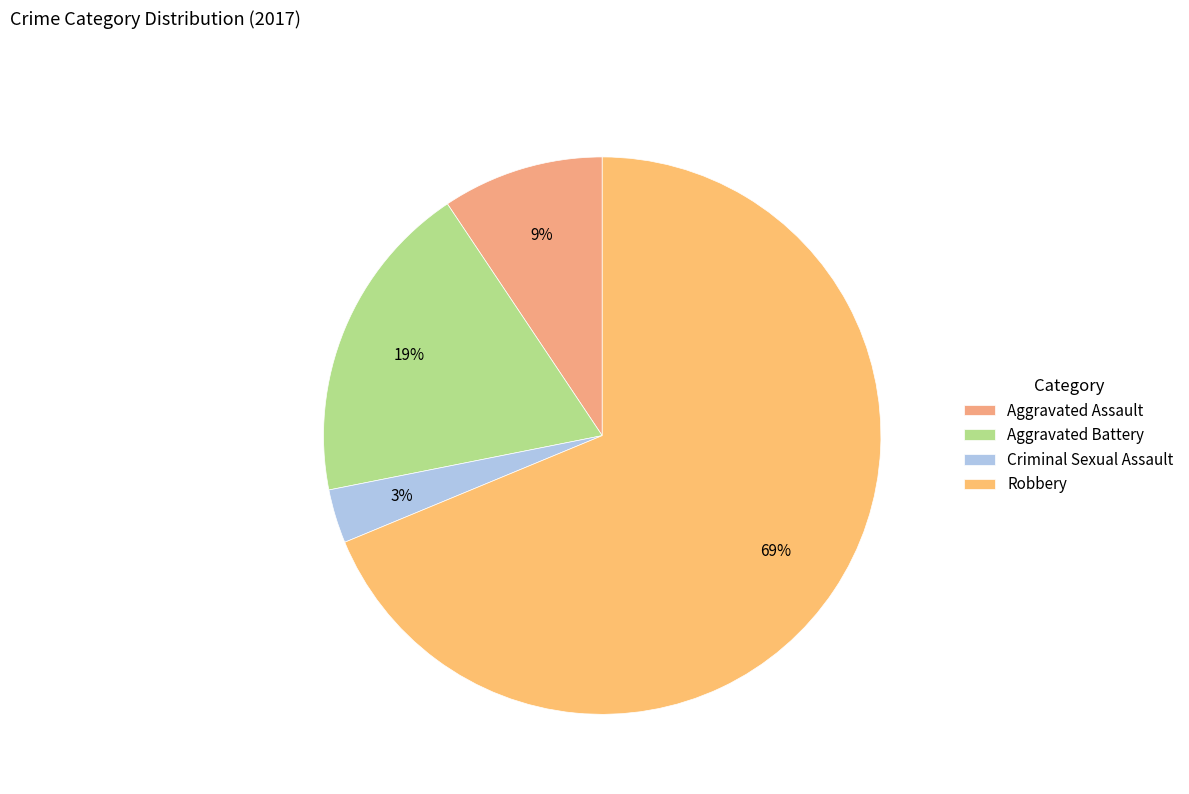

Count the number of slices in the pie.

4